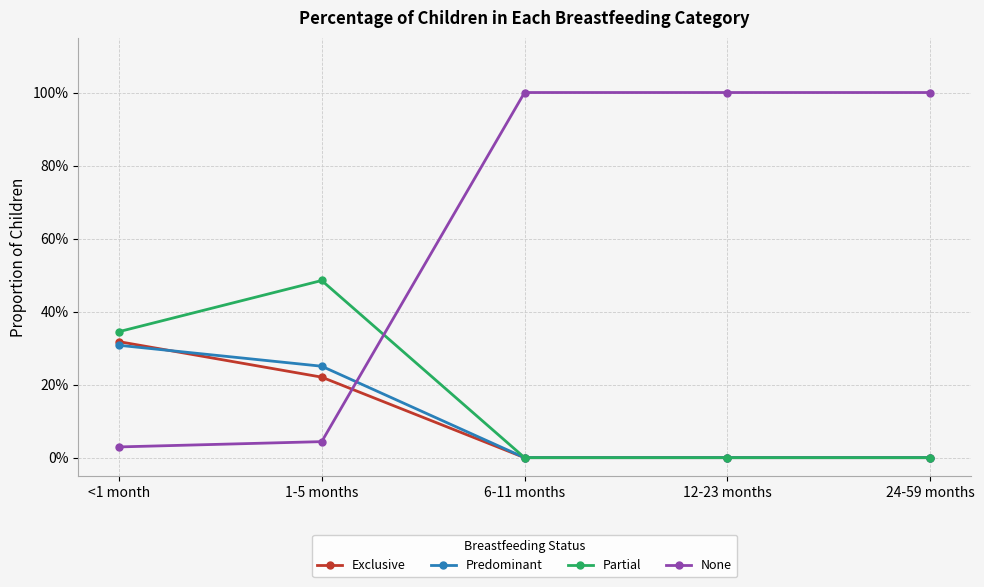

Does the chart have visible grid lines?

Yes